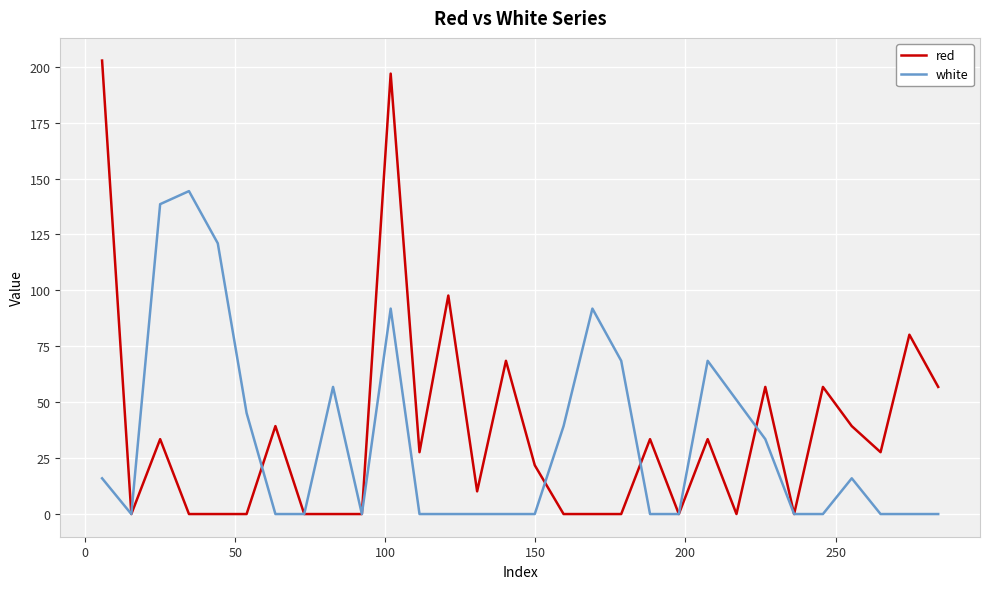

Which series has the largest range (max minus min)?

red